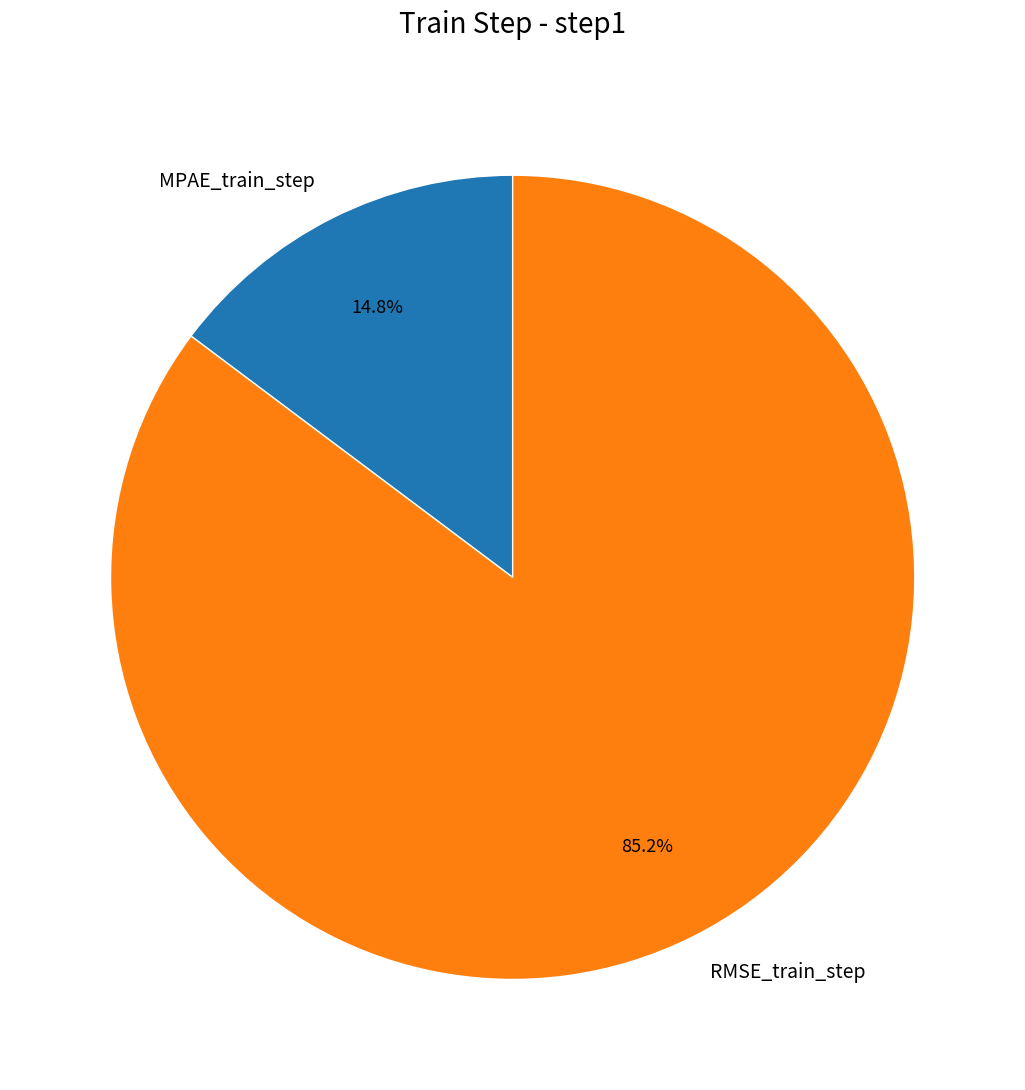

To the nearest percent, what percentage of the pie is MPAE_train_step?

15%